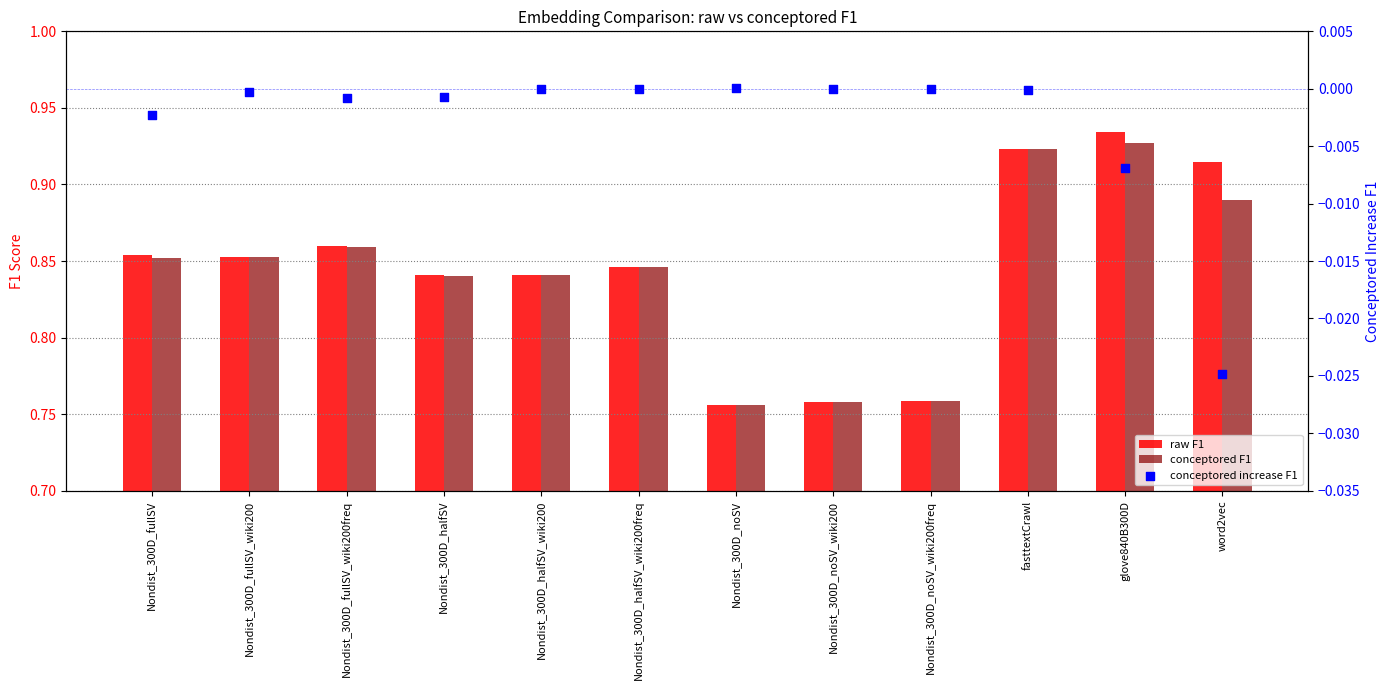

Which series reaches the minimum Y coordinate?

conceptored increase F1